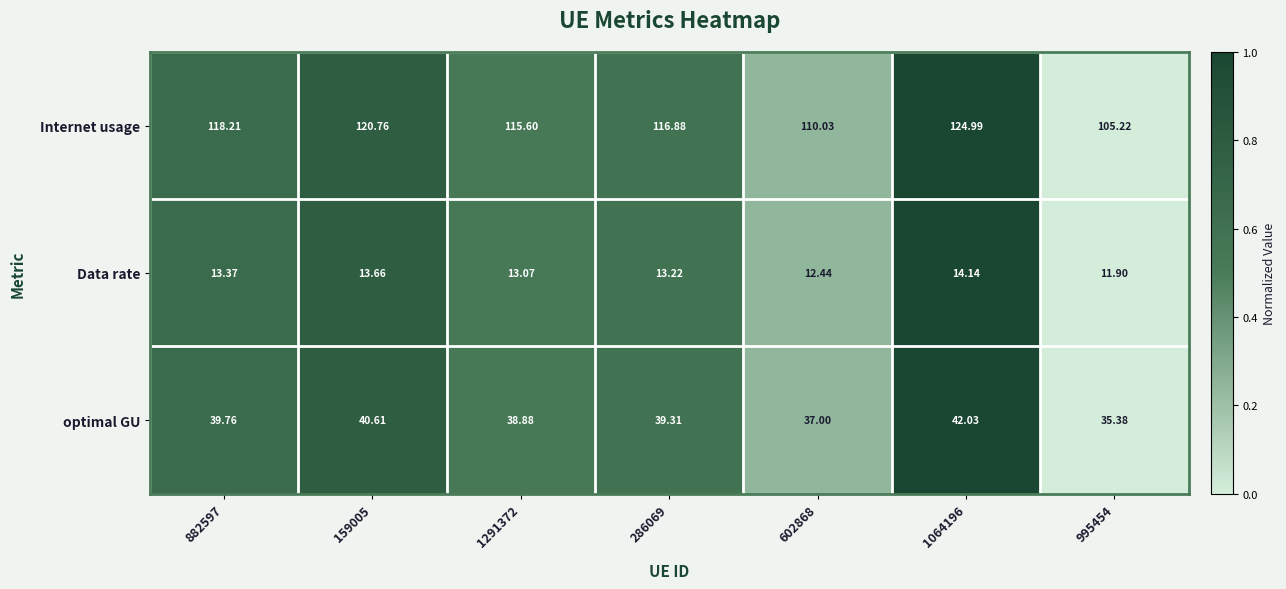

Rank the series by their average value, from highest to lowest.

Internet usage, optimal GU, Data rate